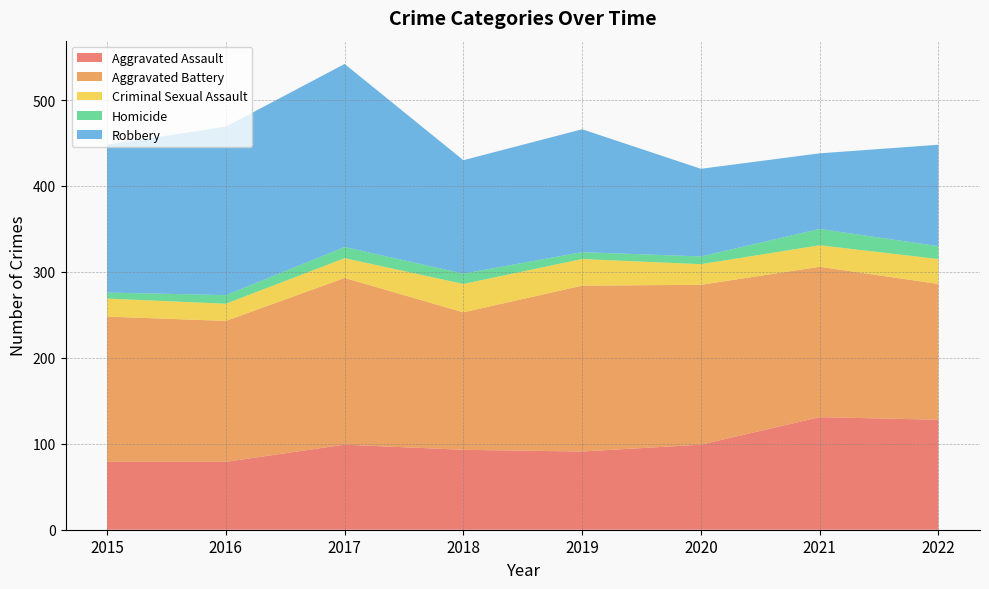

Reading left to right, extract all data points from this chart.

Aggravated Assault: 2015=79	2016=79	2017=99	2018=93	2019=91	2020=99	2021=131	2022=128
Aggravated Battery: 2015=169	2016=164	2017=194	2018=160	2019=193	2020=186	2021=175	2022=158
Criminal Sexual Assault: 2015=21	2016=20	2017=23	2018=33	2019=31	2020=24	2021=25	2022=29
Homicide: 2015=7	2016=10	2017=13	2018=12	2019=8	2020=9	2021=19	2022=15
Robbery: 2015=172	2016=196	2017=213	2018=132	2019=143	2020=102	2021=88	2022=118